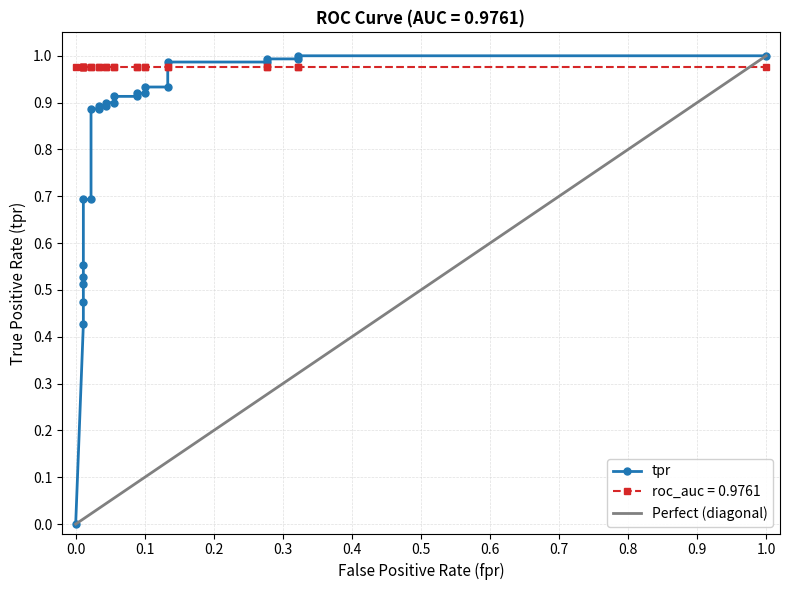

Reading left to right, transcribe all the data shown in this chart.

0=0.0	0.01111111111111111=0.4	0.01111111111111111=0.5	0.01111111111111111=0.5	0.01111111111111111=0.5	0.01111111111111111=0.6	0.01111111111111111=0.7	0.02222222222222222=0.7	0.02222222222222222=0.9	0.03333333333333333=0.9	0.03333333333333333=0.9	0.04444444444444445=0.9	0.04444444444444445=0.9	0.05555555555555555=0.9	0.05555555555555555=0.9	0.08888888888888889=0.9	0.08888888888888889=0.9	0.1=0.9	0.1=0.9	0.1333333333333333=0.9	0.1333333333333333=1.0	0.2777777777777778=1.0	0.2777777777777778=1.0	0.3222222222222222=1.0	0.3222222222222222=1.0	1=1.0